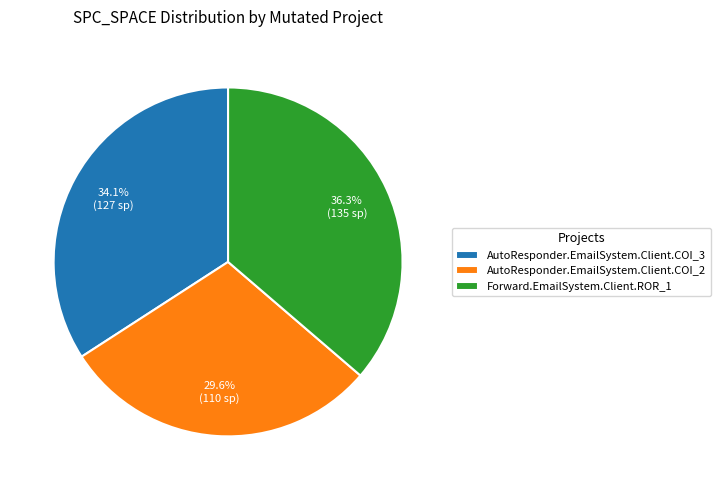

What portion of the pie excludes AutoResponder.EmailSystem.Client.COI_2?

70.4%